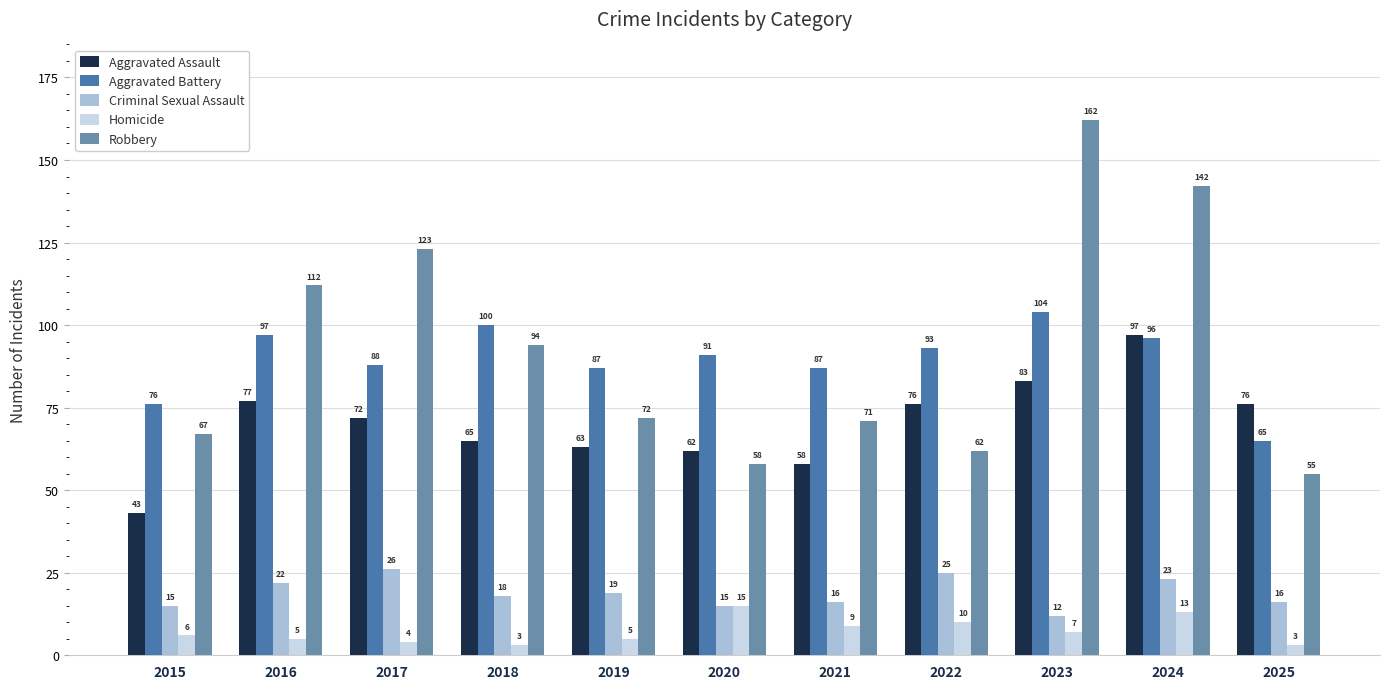

How many bars are there in each group?

5